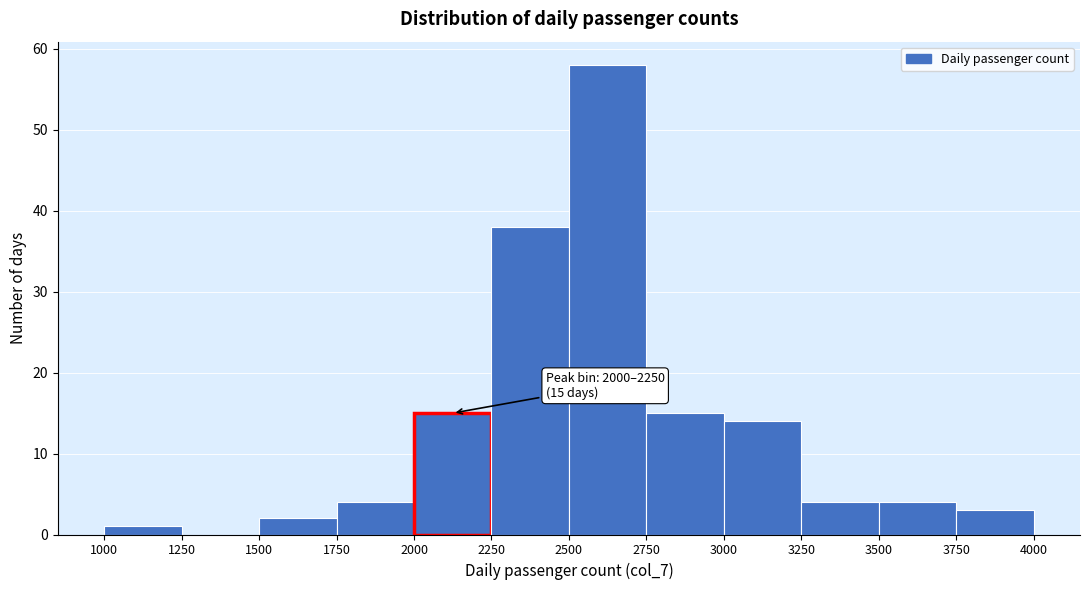

Over which range of the x-axis is the bar tallest?

2500 to 2750